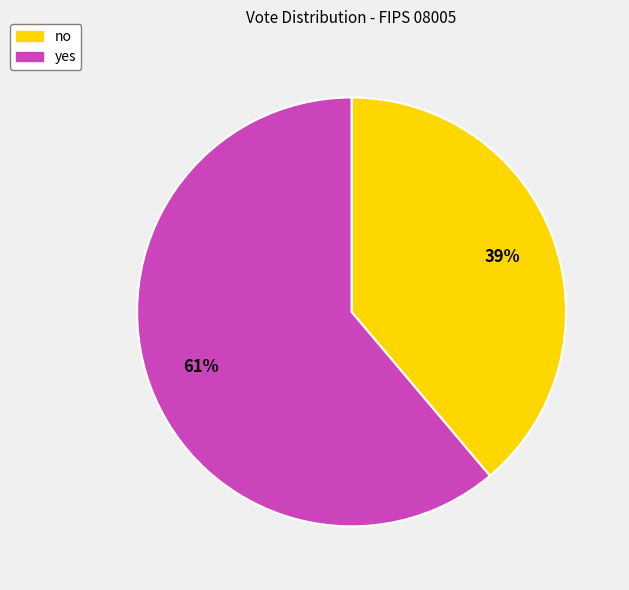

To the nearest percent, what percentage of the pie is no?

39%